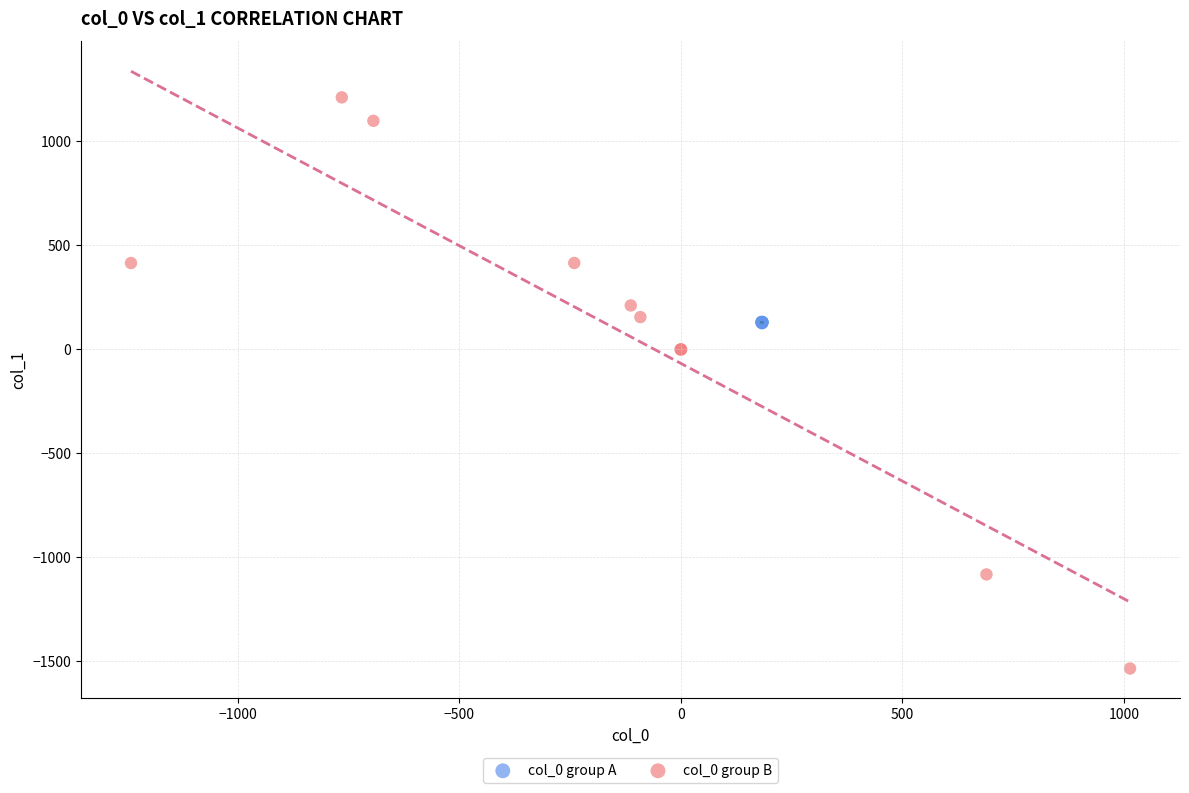

Which series reaches the minimum Y coordinate?

col_0 group B